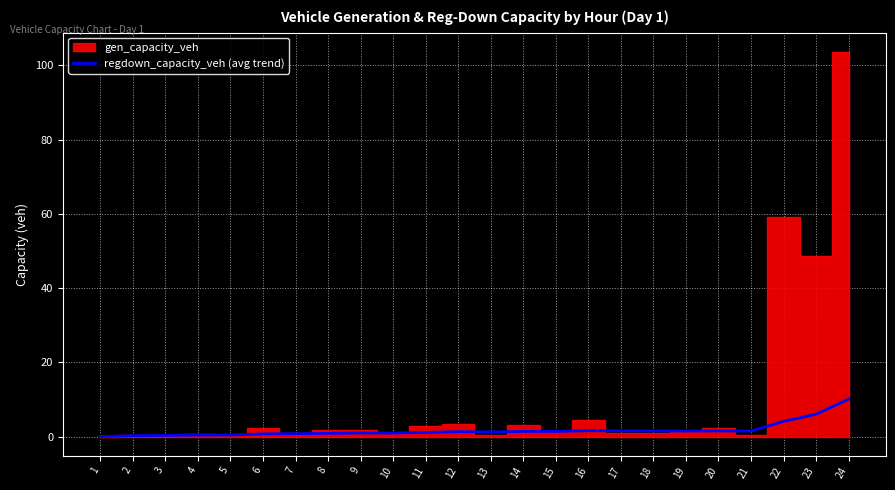

The value of regdown_capacity_veh (avg trend) at 23 is 6.0. True or false?

True